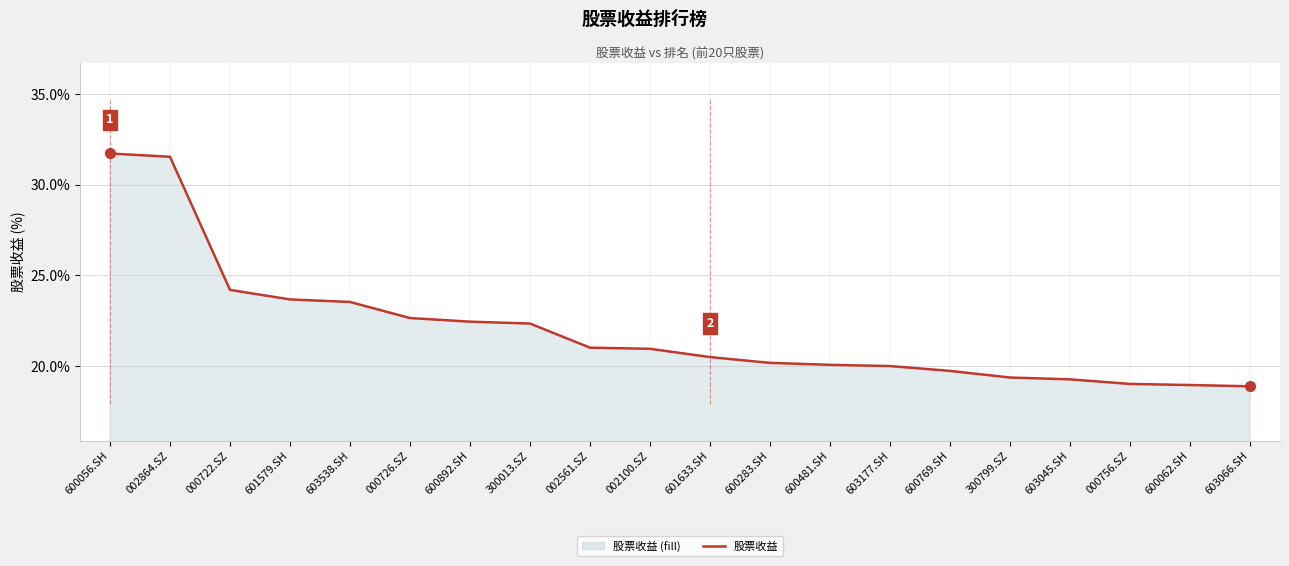

Which label corresponds to the largest value in the chart?

600056.SH